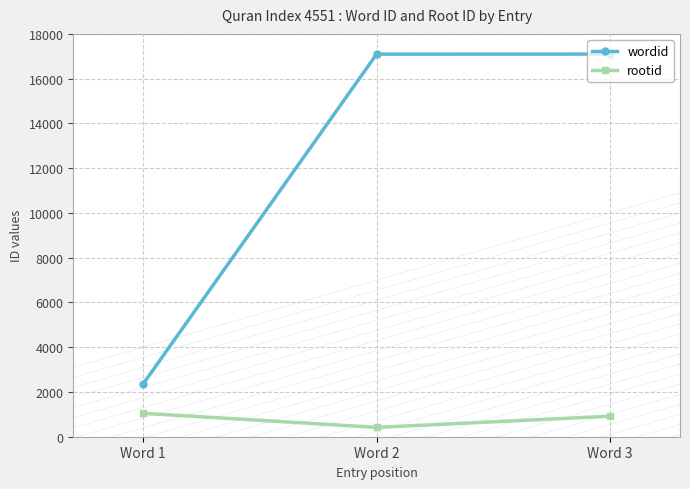

What is the average value of the wordid series?

12186